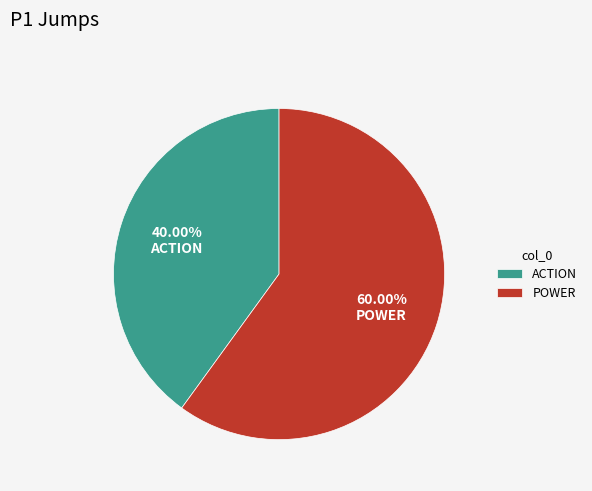

Is it true that POWER is 68% of the pie?

False